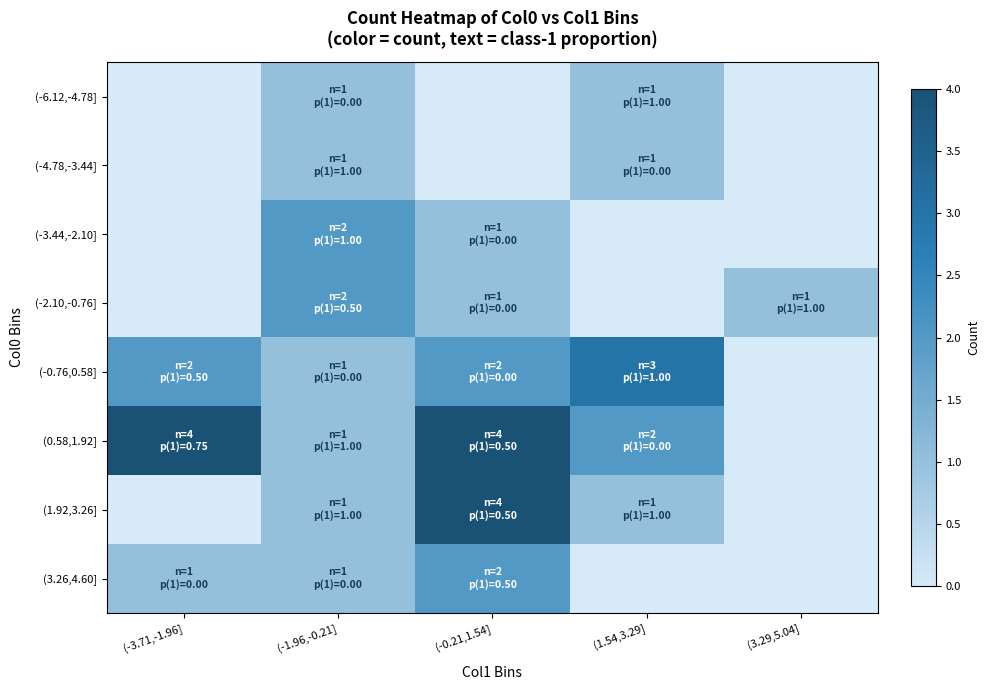

Reading left to right, extract all data points from this chart.

(-6.12,-4.78]: (-3.71,-1.96]=0	(-1.96,-0.21]=1	(-0.21,1.54]=0	(1.54,3.29]=1	(3.29,5.04]=0
(-4.78,-3.44]: (-3.71,-1.96]=0	(-1.96,-0.21]=1	(-0.21,1.54]=0	(1.54,3.29]=1	(3.29,5.04]=0
(-3.44,-2.10]: (-3.71,-1.96]=0	(-1.96,-0.21]=2	(-0.21,1.54]=1	(1.54,3.29]=0	(3.29,5.04]=0
(-2.10,-0.76]: (-3.71,-1.96]=0	(-1.96,-0.21]=2	(-0.21,1.54]=1	(1.54,3.29]=0	(3.29,5.04]=1
(-0.76,0.58]: (-3.71,-1.96]=2	(-1.96,-0.21]=1	(-0.21,1.54]=2	(1.54,3.29]=3	(3.29,5.04]=0
(0.58,1.92]: (-3.71,-1.96]=4	(-1.96,-0.21]=1	(-0.21,1.54]=4	(1.54,3.29]=2	(3.29,5.04]=0
(1.92,3.26]: (-3.71,-1.96]=0	(-1.96,-0.21]=1	(-0.21,1.54]=4	(1.54,3.29]=1	(3.29,5.04]=0
(3.26,4.60]: (-3.71,-1.96]=1	(-1.96,-0.21]=1	(-0.21,1.54]=2	(1.54,3.29]=0	(3.29,5.04]=0